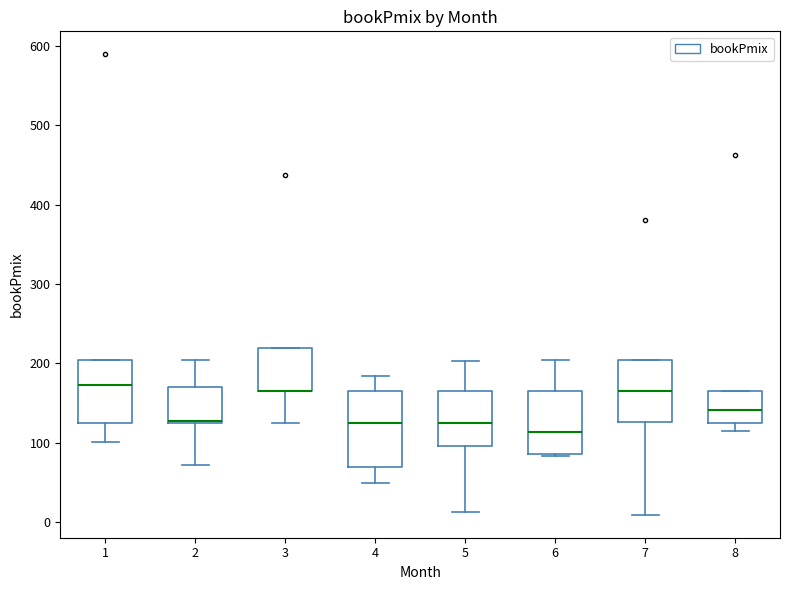

Reading left to right, read every box against the y-axis: the position of its median line, the range the box covers, and the ends of its whiskers. The values are not printed on the chart, so give them approximately, as read against the axis.

1: median 170, box 130 to 200, whiskers 100 to 200
2: median 130 (drawn on the box's lower edge), box 130 to 170, whiskers 70 to 200
3: median 170 (drawn on the box's lower edge), box 170 to 220, whiskers 130 to 220
4: median 130, box 70 to 170, whiskers 50 to 180
5: median 120, box 100 to 170, whiskers 10 to 200
6: median 110, box 90 to 170, whiskers 80 to 200
7: median 170, box 130 to 200, whiskers 10 to 200
8: median 140, box 130 to 170, whiskers 120 to 170